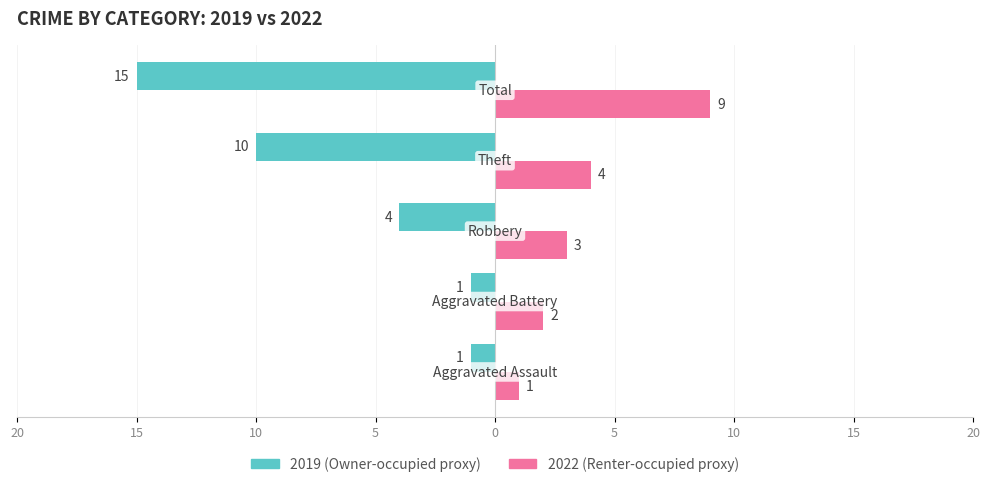

What is the label of the 3rd bar from the right?

Theft